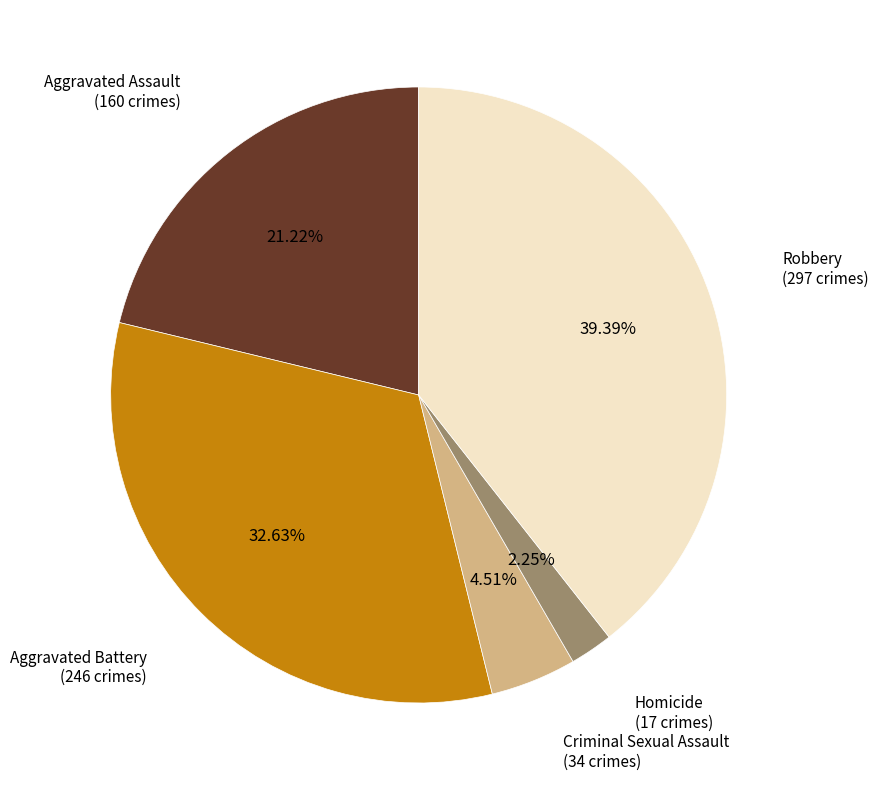

How many segments does this pie chart have?

5